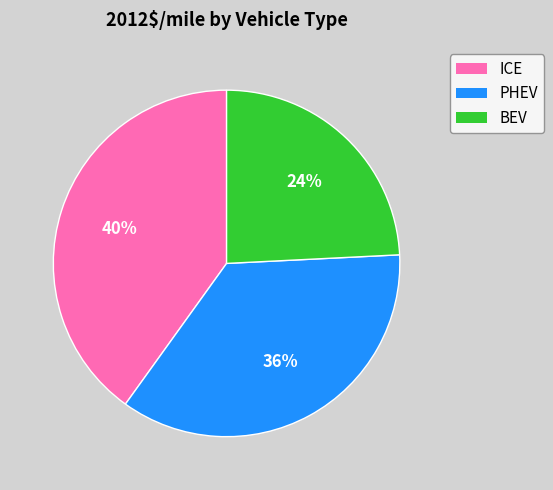

The BEV slice represents 36% of the pie. True or false?

False